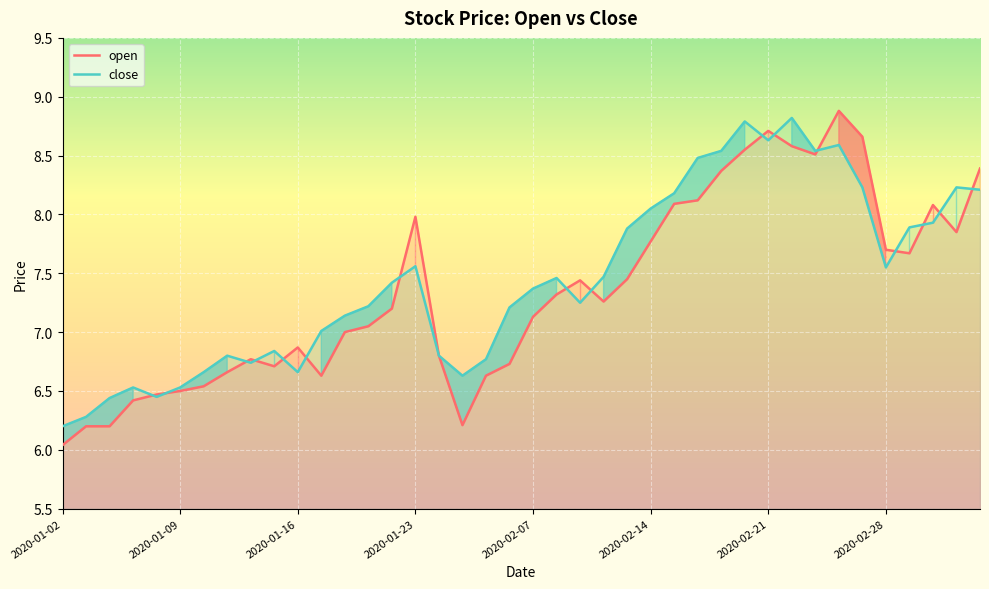

Is it true that open equals 6.9 at 2020-01-16?

True